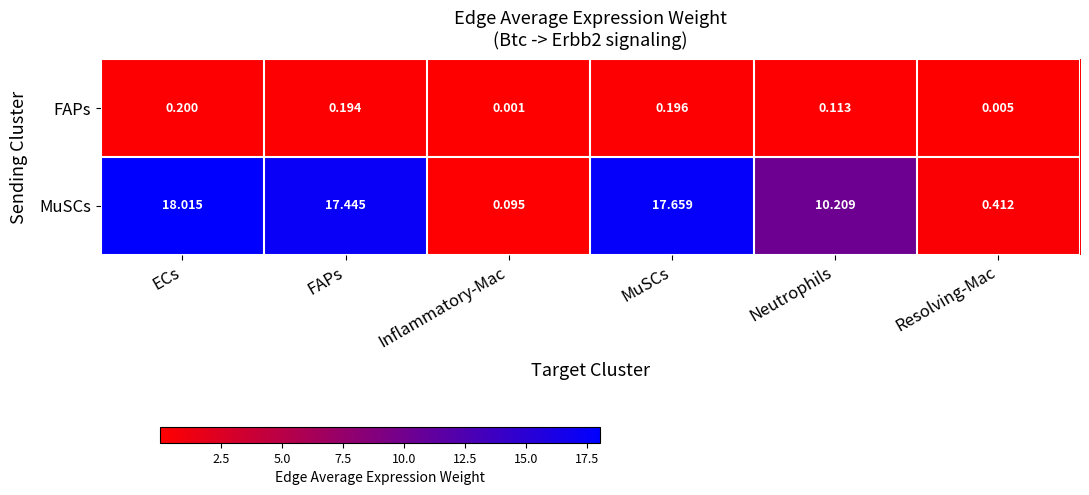

At which label does MuSCs reach its minimum?

Inflammatory-Mac